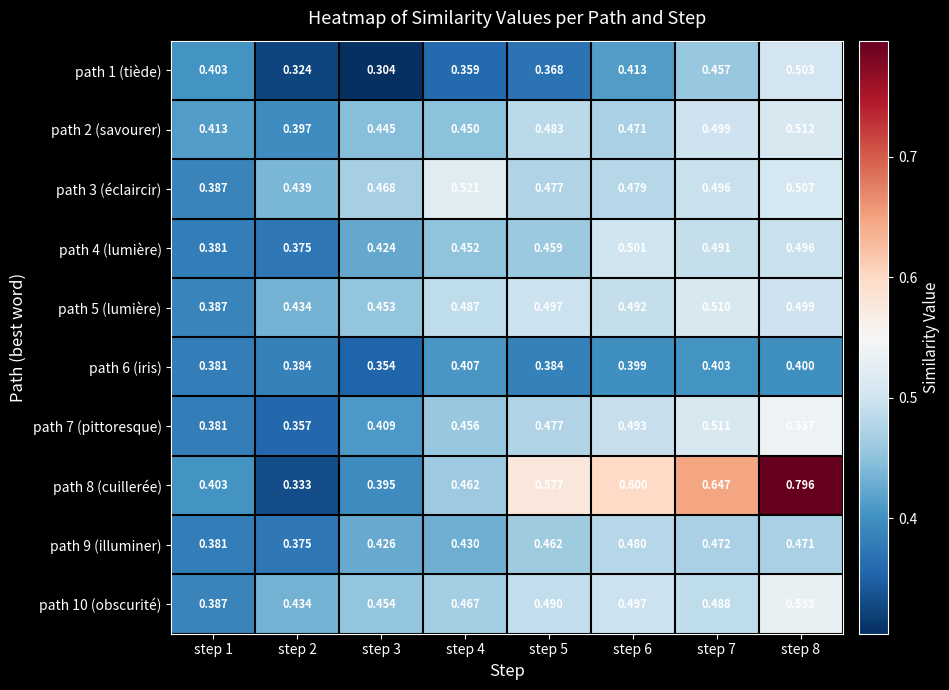

Rank the series at step 3 from lowest to highest value.

path 1 (tiède), path 6 (iris), path 8 (cuillerée), path 7 (pittoresque), path 4 (lumière), path 9 (illuminer), path 2 (savourer), path 5 (lumière), path 10 (obscurité), path 3 (éclaircir)